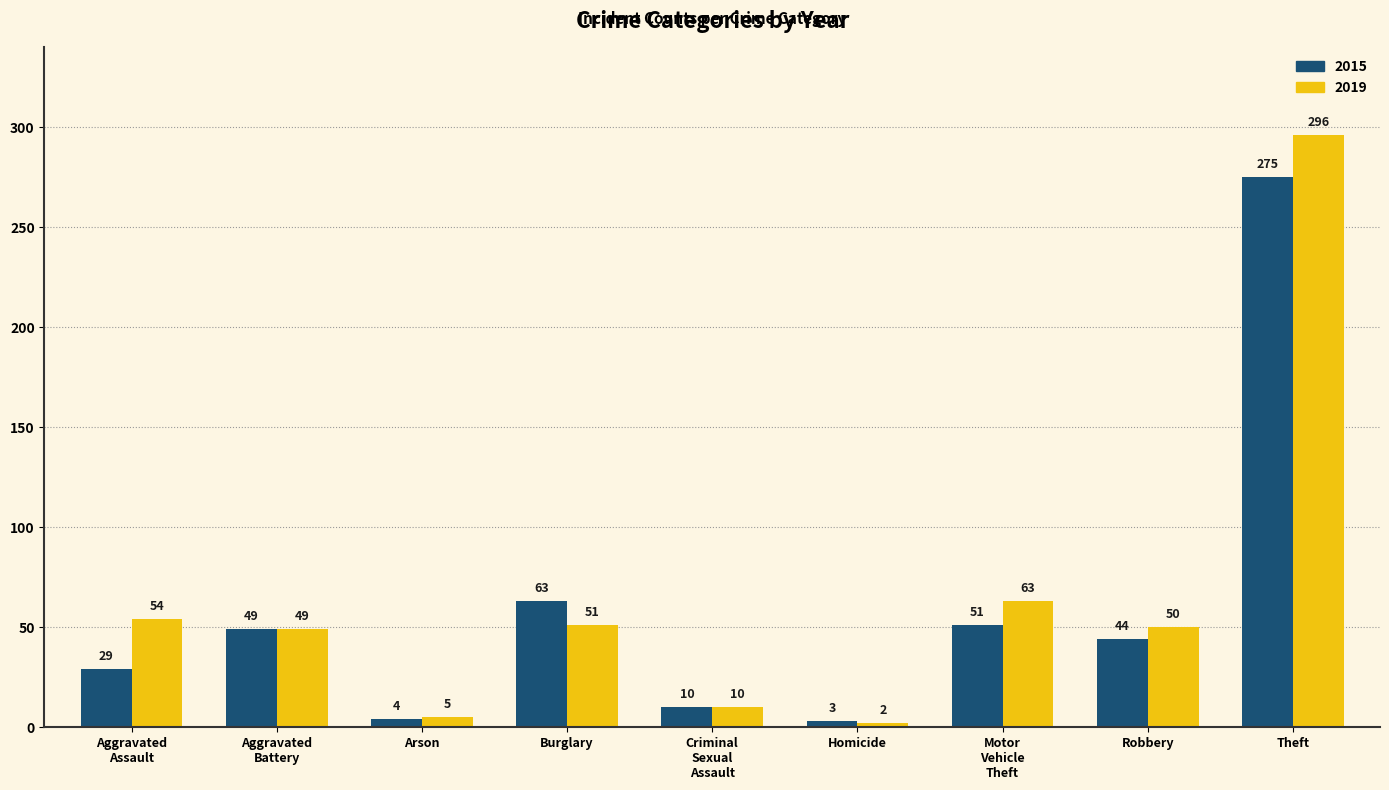

What is the average value of the 2019 series?

64